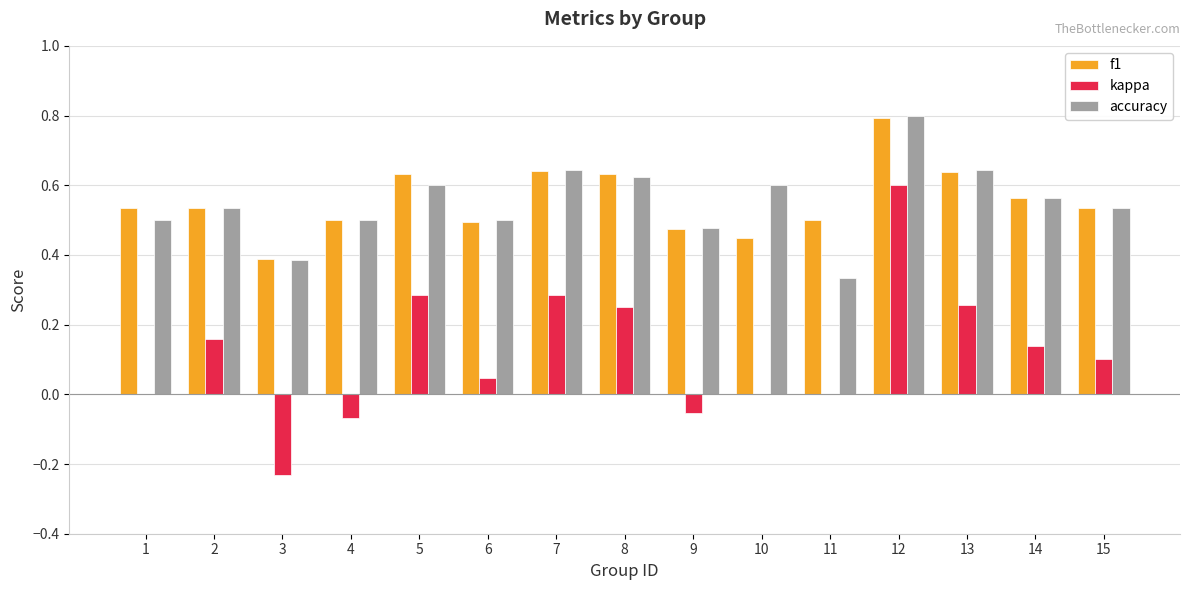

Which series has the largest range (max minus min)?

kappa